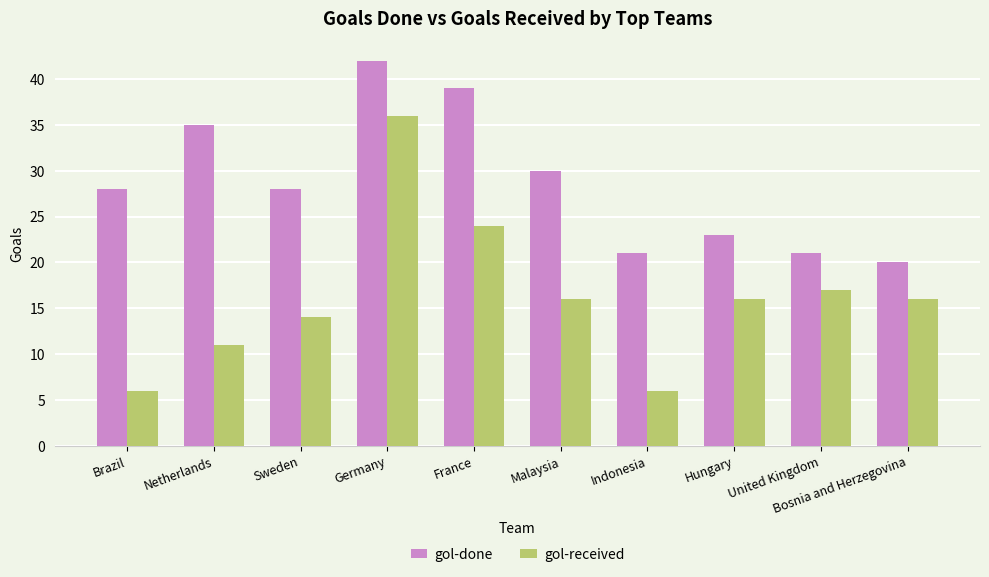

What is the value of the gol-received bar at the 9th from the left?

17